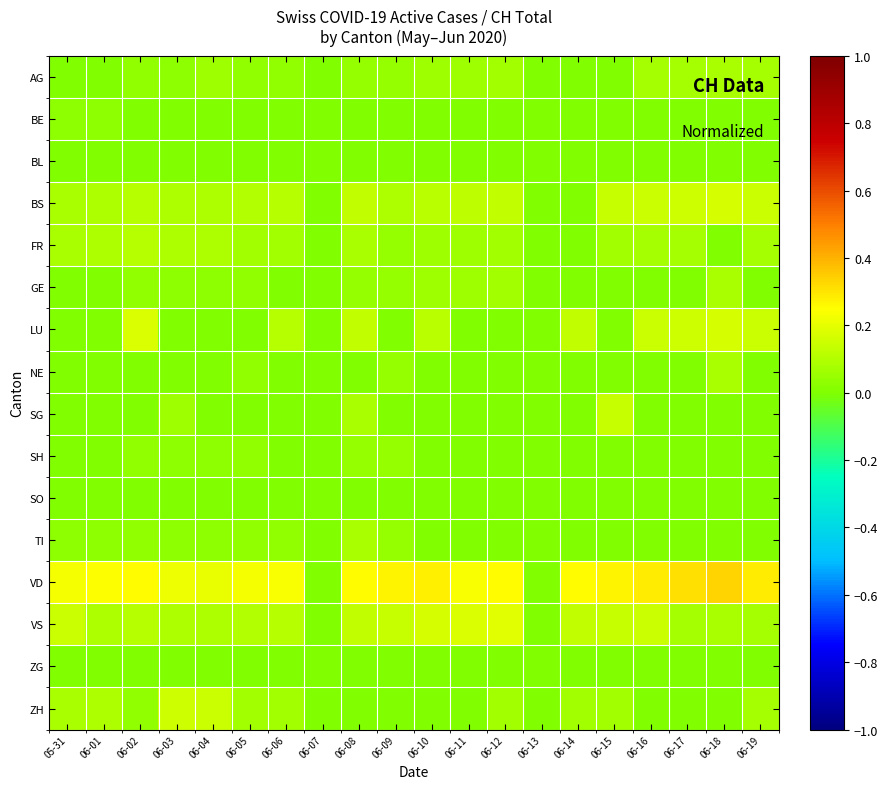

At which category does the chart reach its peak across all series?

06-18